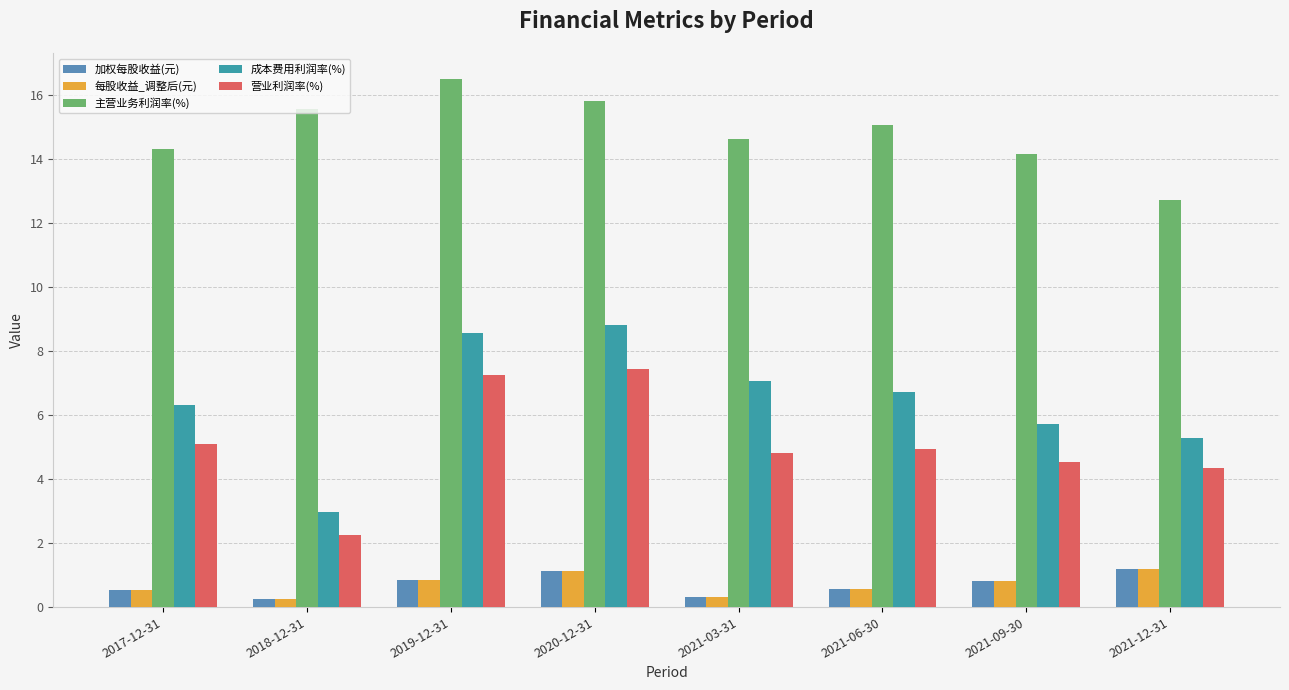

What is the difference between the 成本费用利润率(%) values at 2019-12-31 and 2021-12-31?

3.3